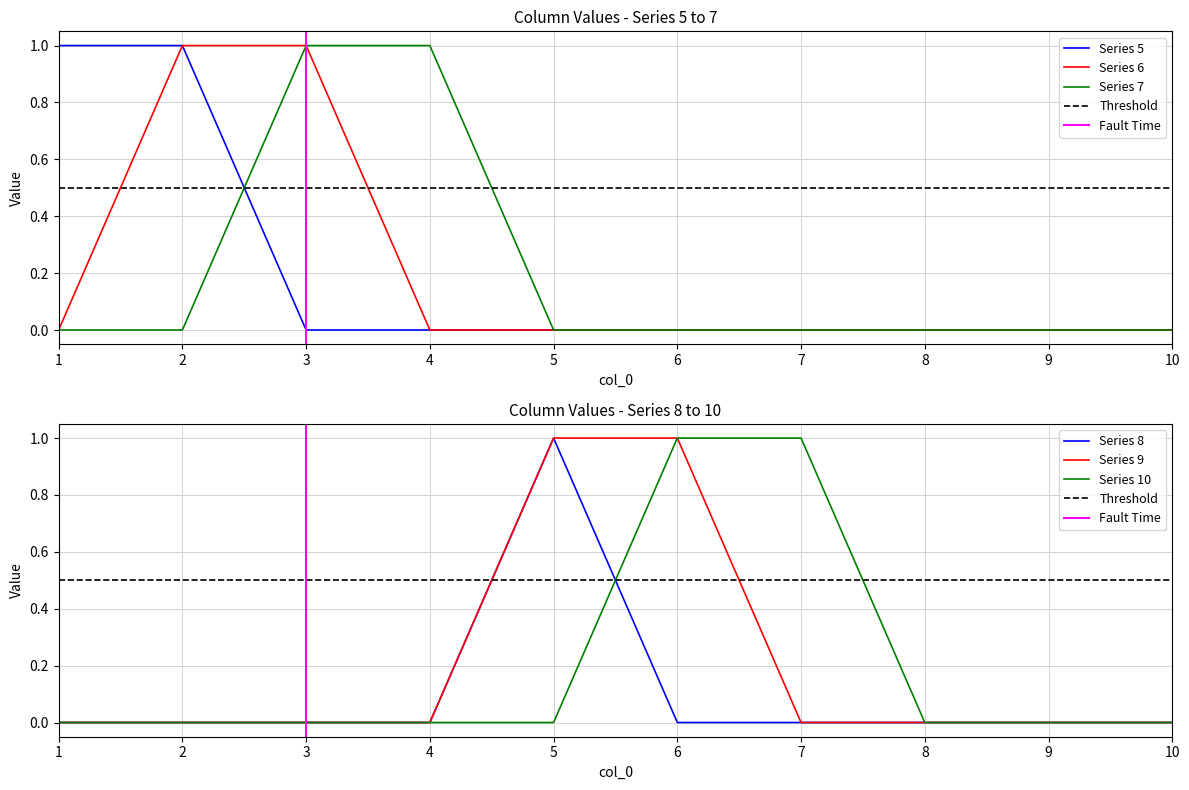

List the labels in order of 6 value, smallest first.

1, 4, 5, 6, 7, 8, 9, 10, 2, 3